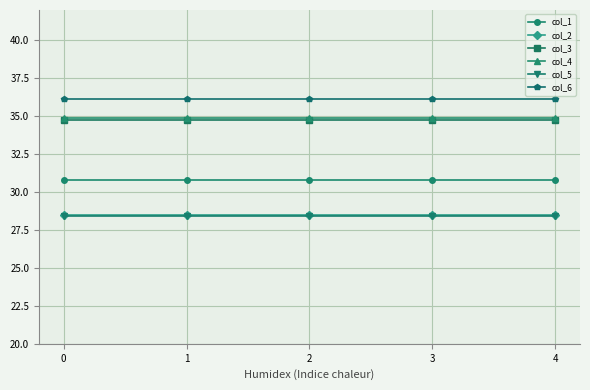

What is the lowest value of the col_5 series?

28.4